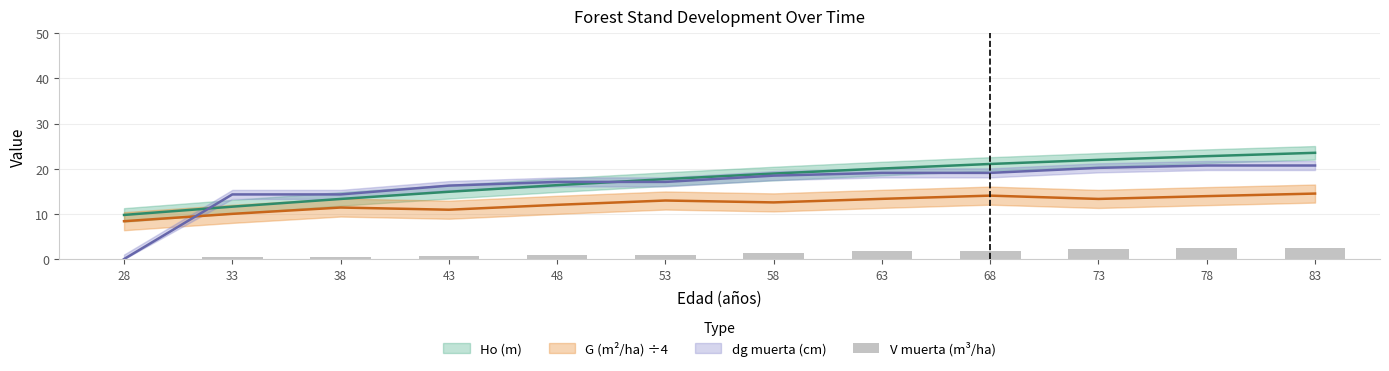

True or false: the data shows 0.8 at 43.

True